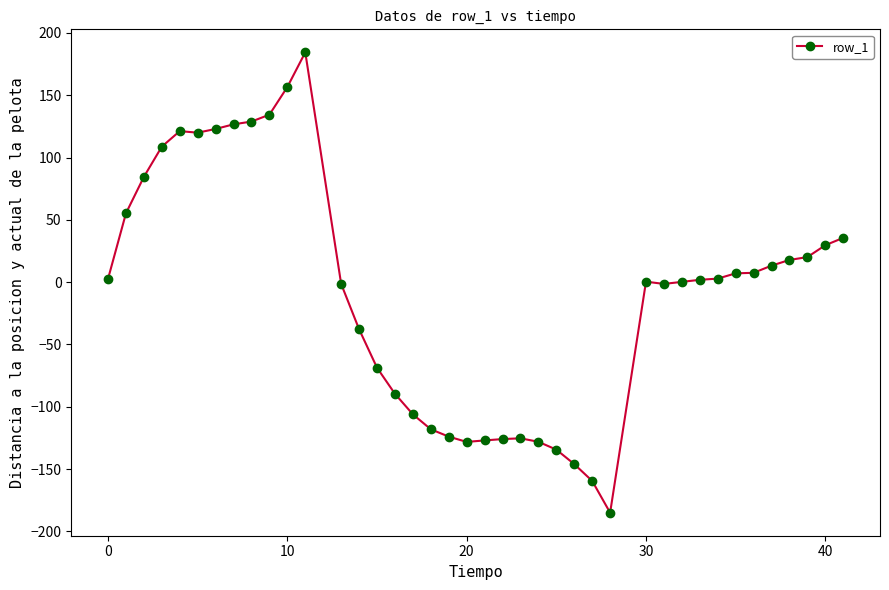

What is the maximum value shown in the chart?

184.5